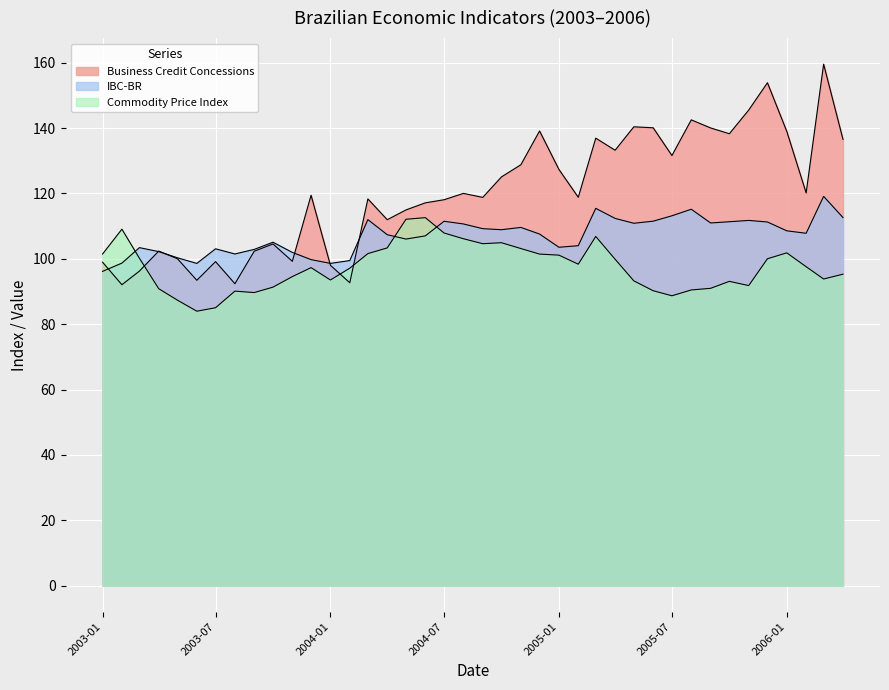

What is the value of the Business Credit Concessions point at the 39th from the left?

159.5